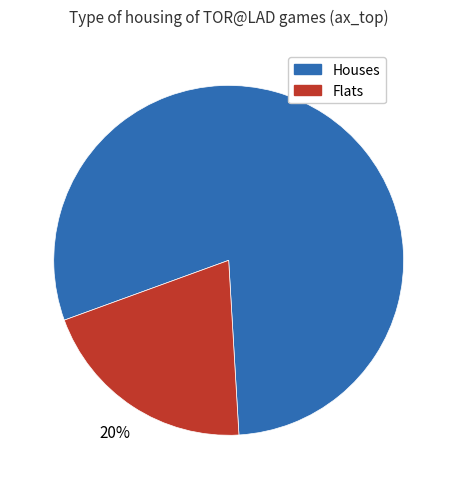

To the nearest percent, what is the average slice percentage?

50%